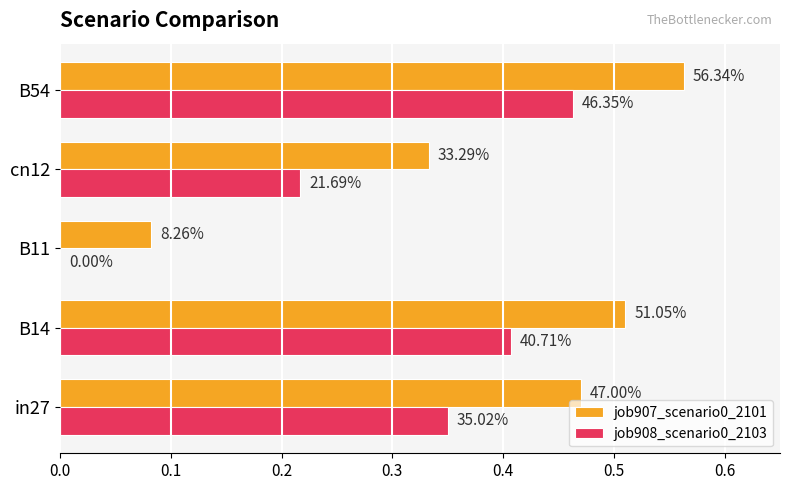

What are all the series names shown in the legend?

job907_scenario0_2101, job908_scenario0_2103